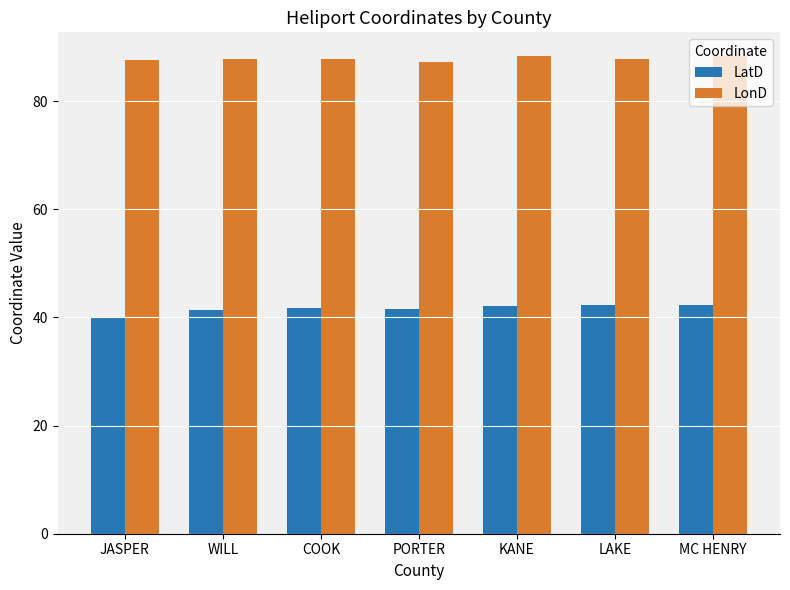

Rank the series at LAKE from lowest to highest value.

LatD, LonD